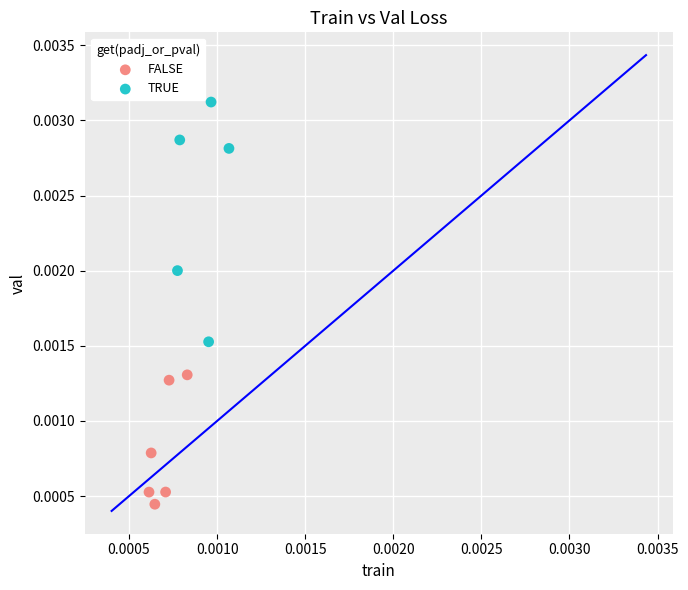

Which series contains the highest Y value?

TRUE